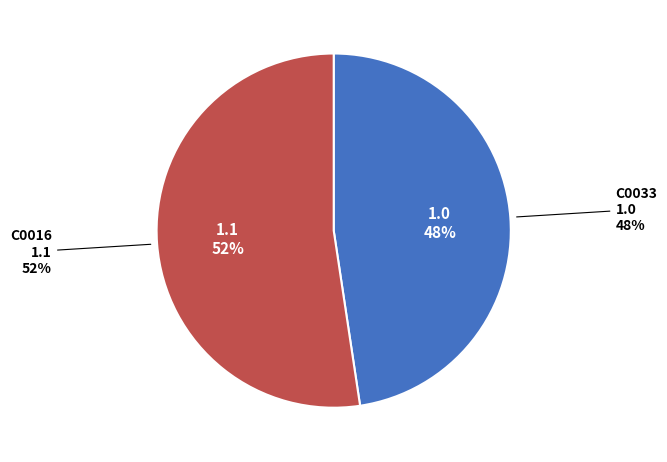

To the nearest percent, what is the average slice percentage?

50%